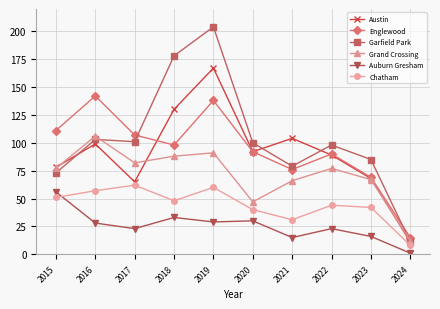

What is the average value of the Auburn Gresham series?

25